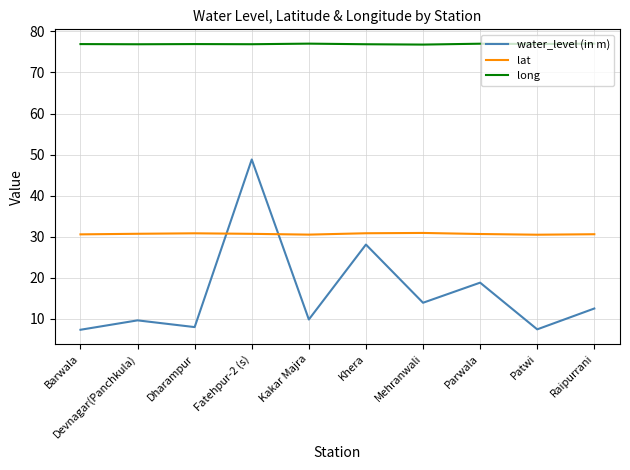

The water_level (in m) series shows 15.2 at Kakar Majra. True or false?

False